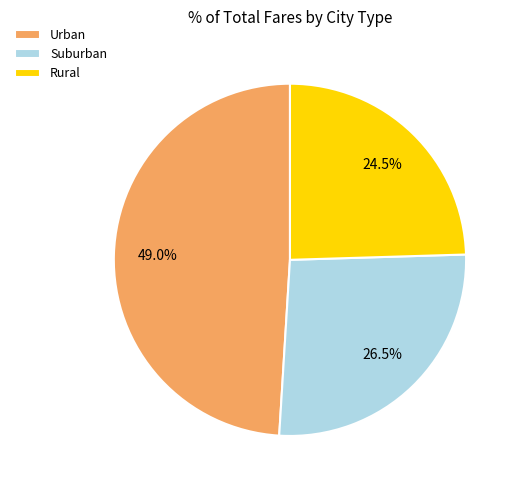

Is the sum of Suburban and Urban greater than half?

Yes